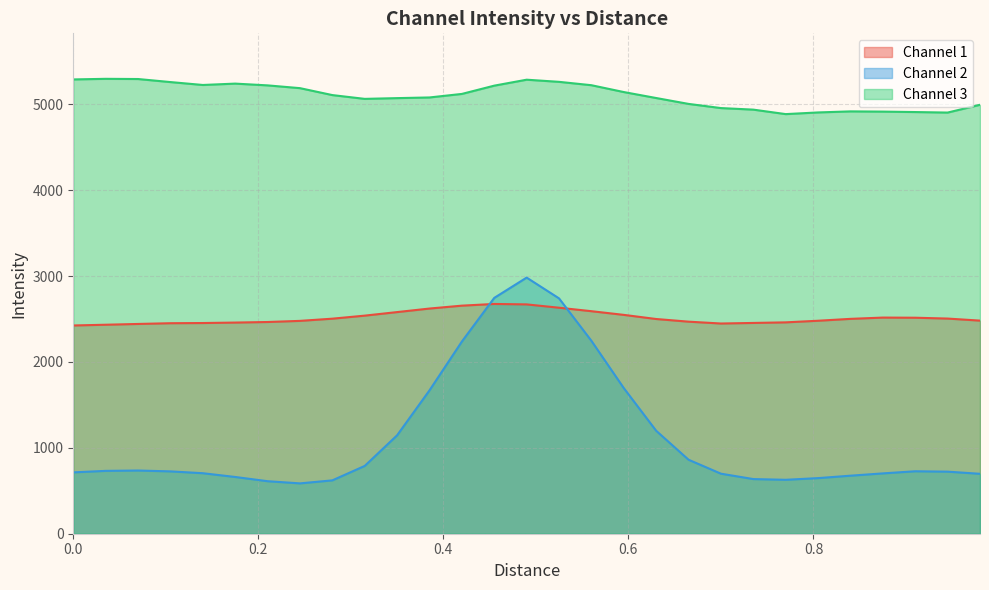

True or false: Channel 2 and Channel 3 intersect in this chart.

False